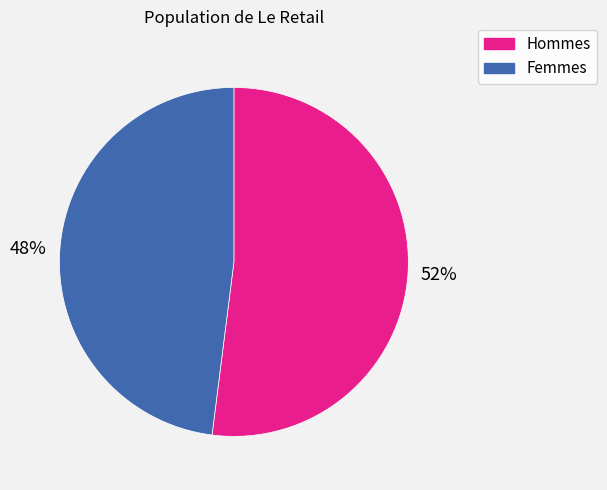

How many segments does this pie chart have?

2